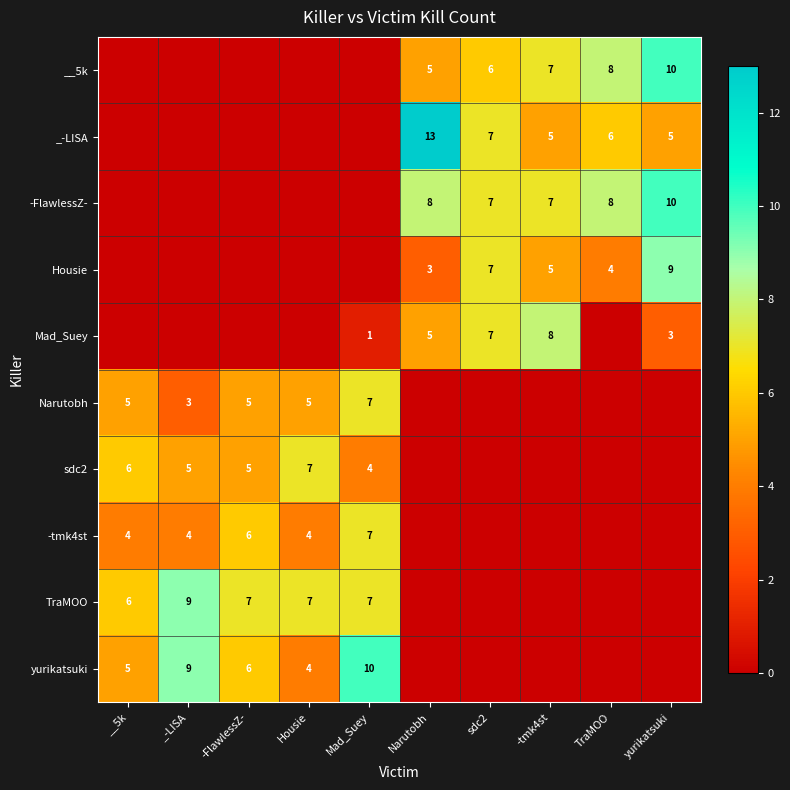

True or false: yurikatsuki has a value of 3 at Mad_Suey.

False